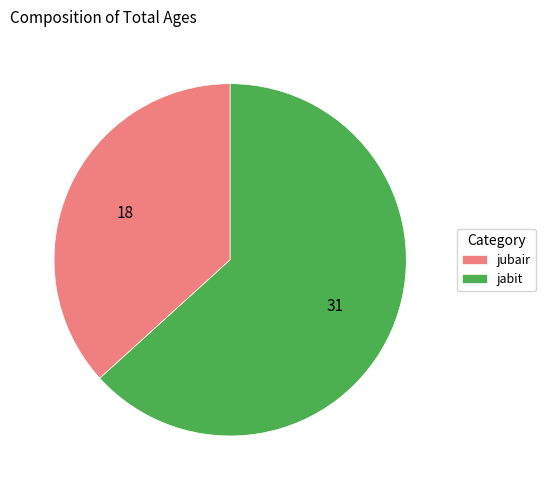

Do jabit and jubair together represent more than half of the pie?

Yes